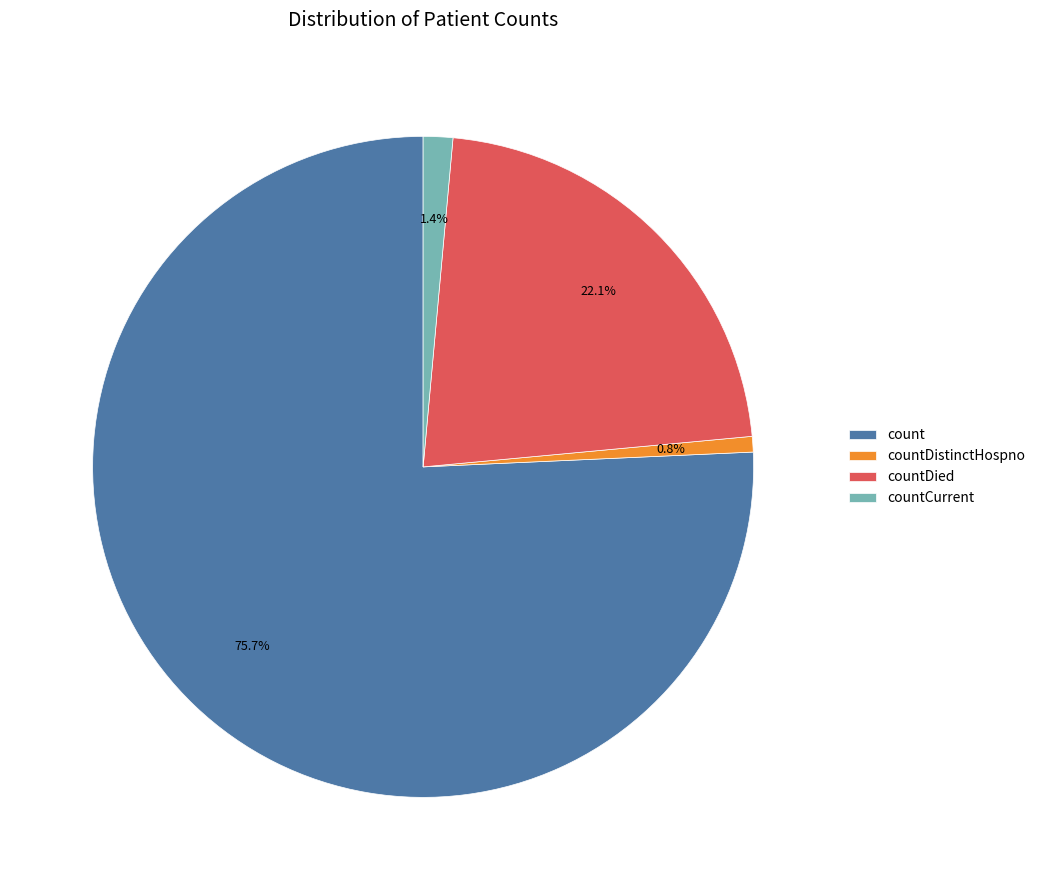

Does countDistinctHospno represent more than half of the total?

No